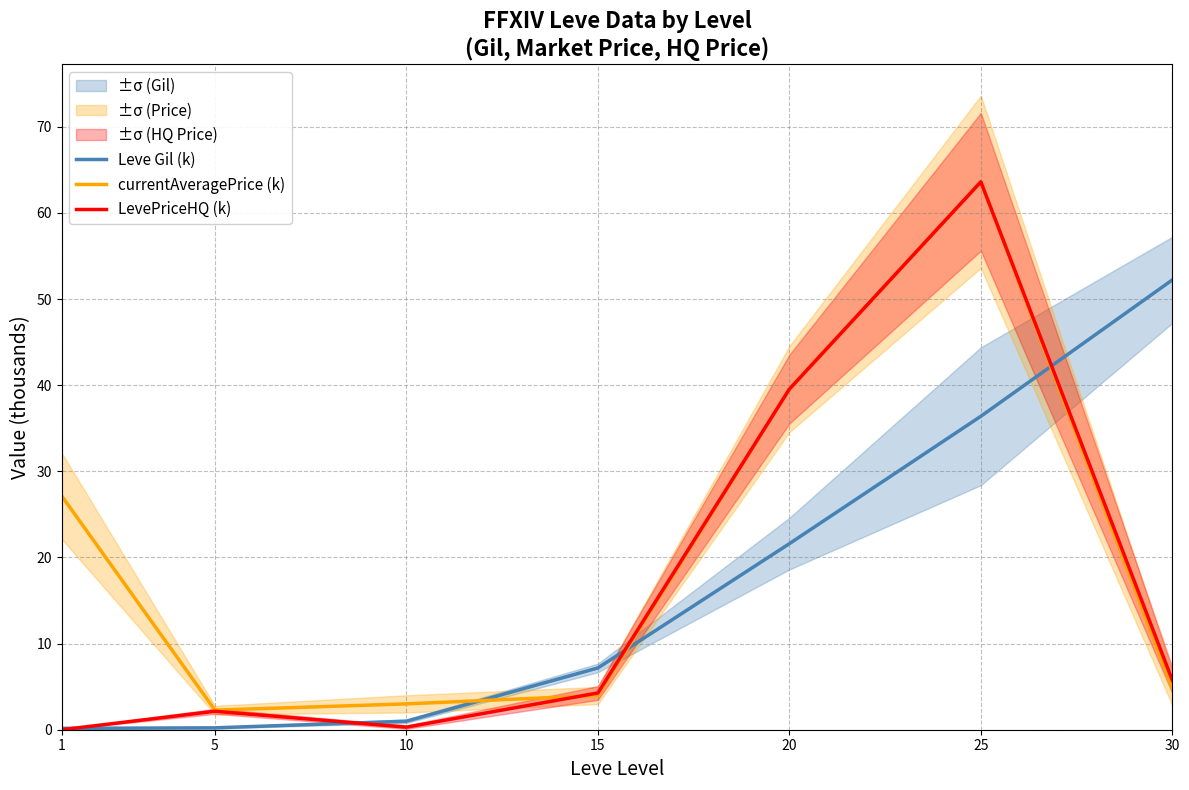

After their last crossing, which series has the higher values: LevePriceHQ (k) or currentAveragePrice (k)?

LevePriceHQ (k)